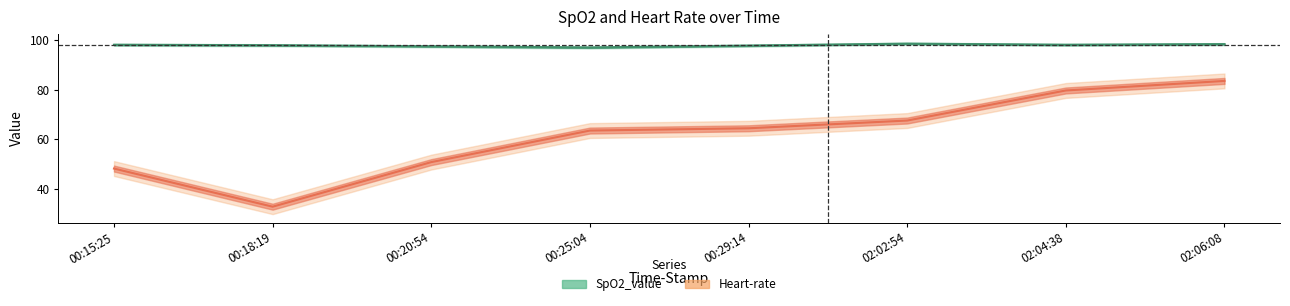

What is the approximate value of SpO2_value at 00:15:25?

98.2